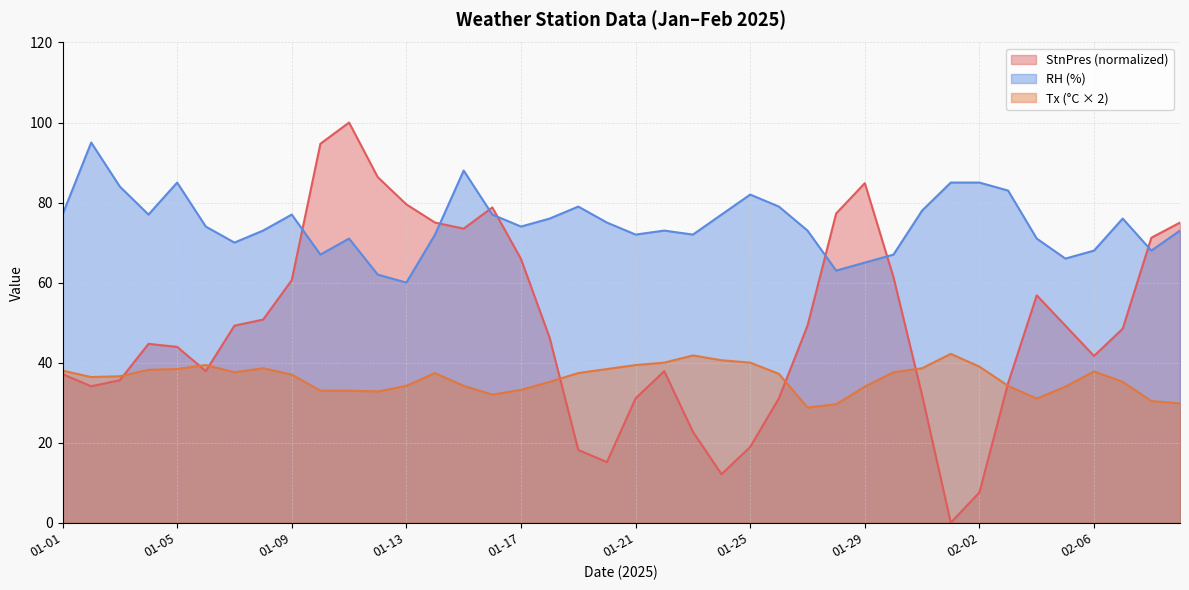

Is it true that StnPres equals 7.8 at 01-24?

False